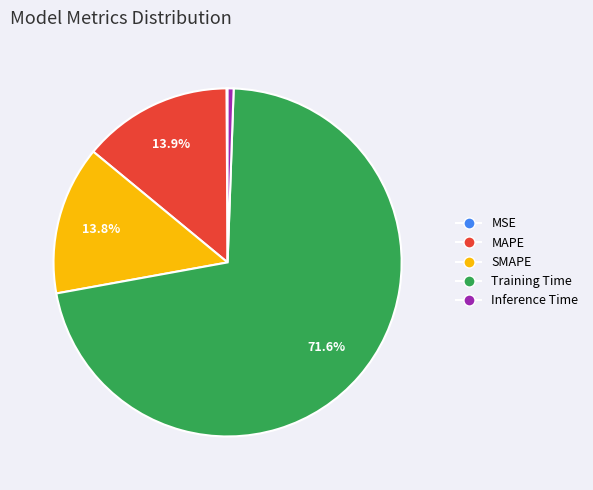

What is the total percentage of Training Time and MAPE?

85.5%